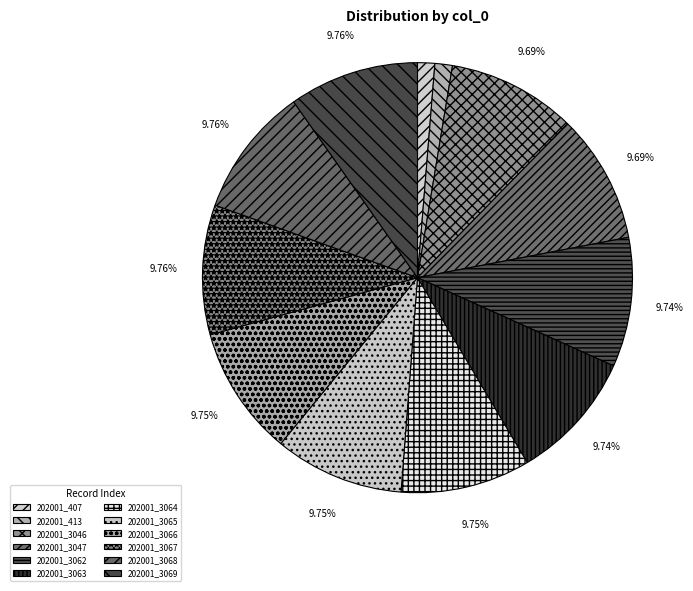

Count the number of slices in the pie.

12